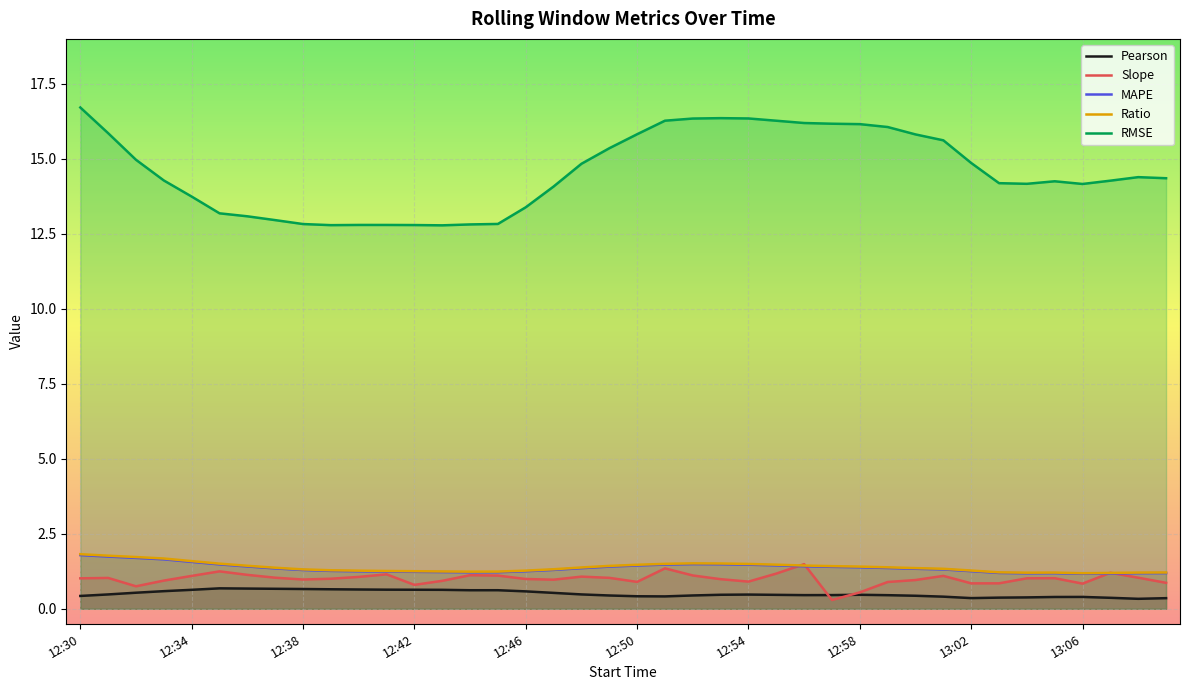

What is the difference between the highest and lowest values at 12:55?

15.8